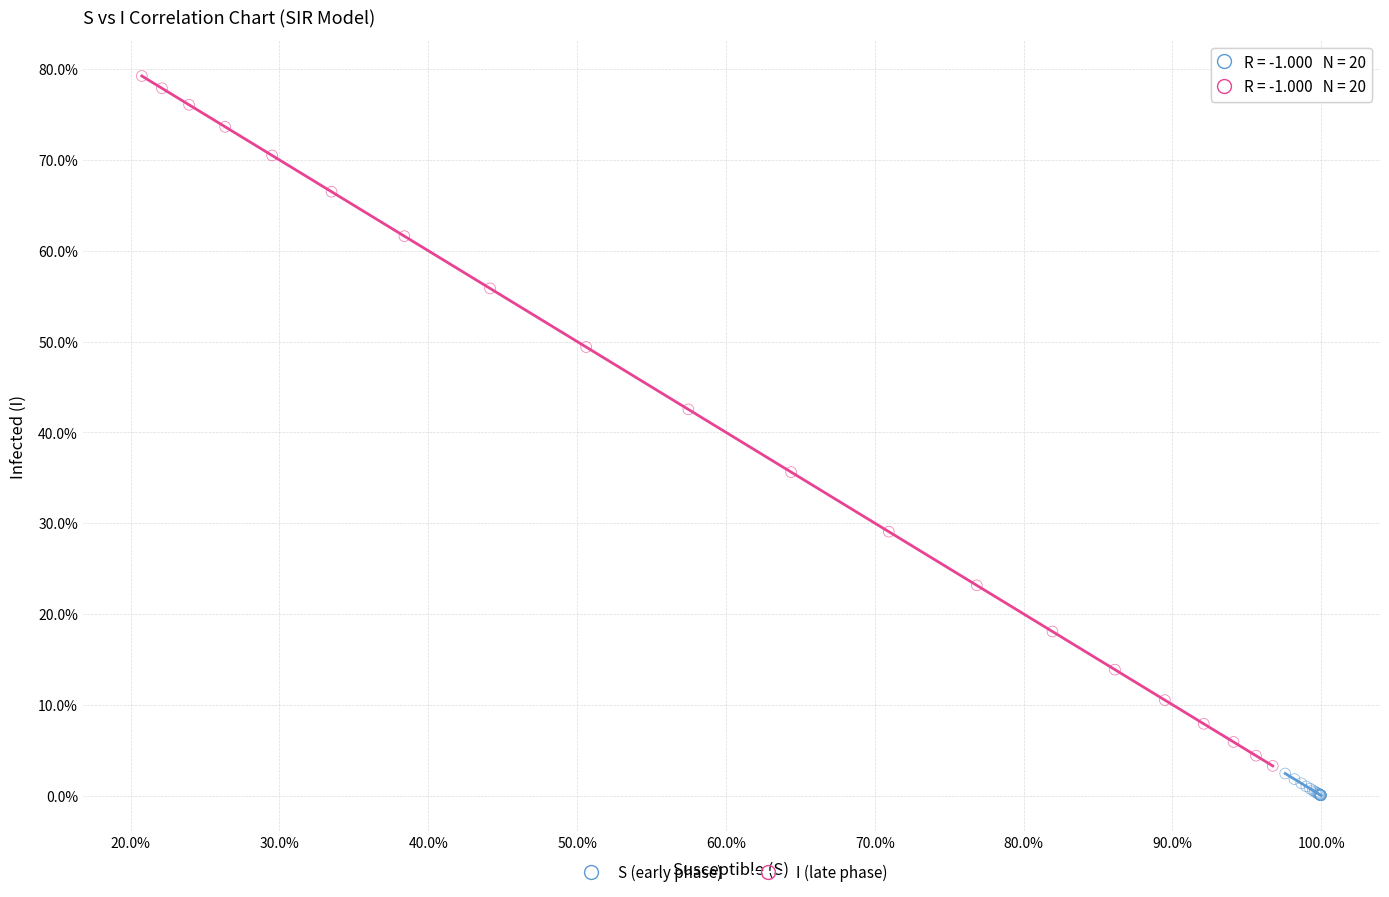

Which series reaches the maximum Y coordinate?

I (late phase)